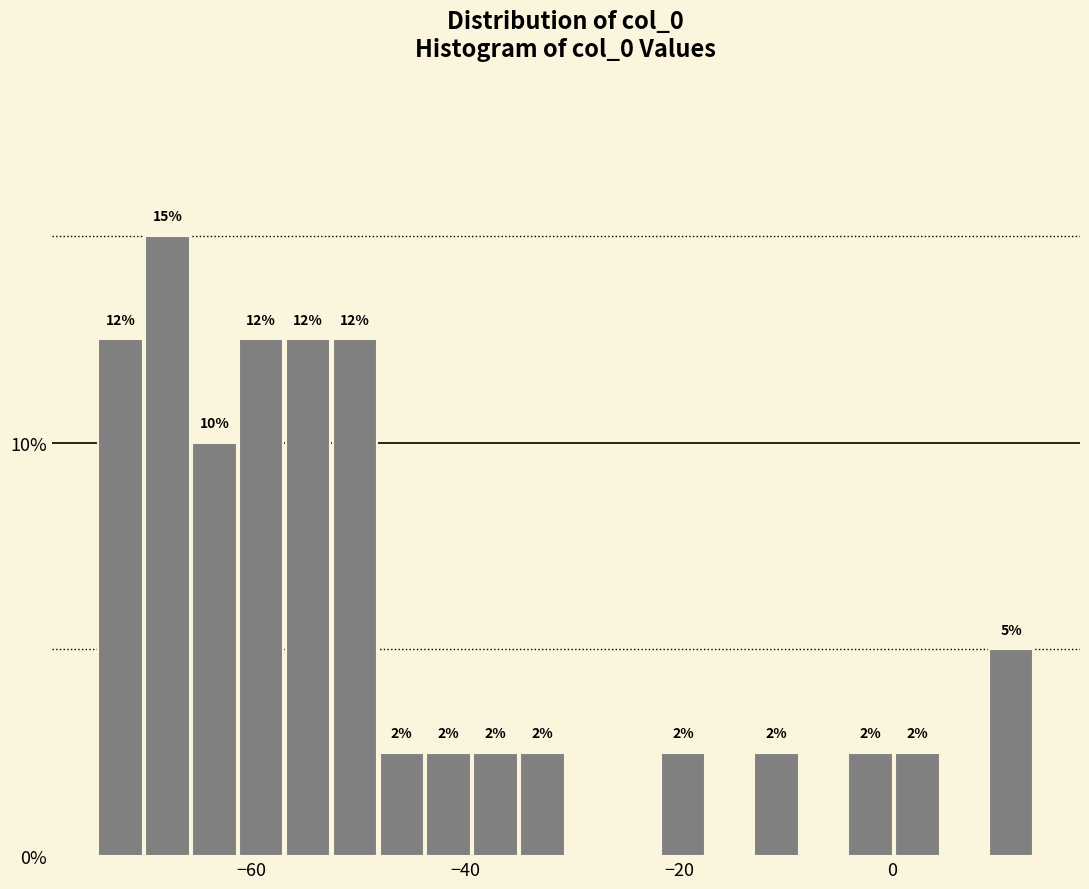

Read against the x-axis, roughly where is the centre of the tallest bar?

-68